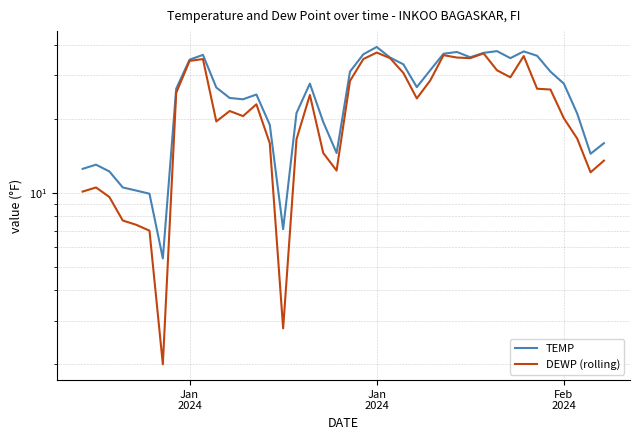

Does the chart display data point markers on the line(s)?

No